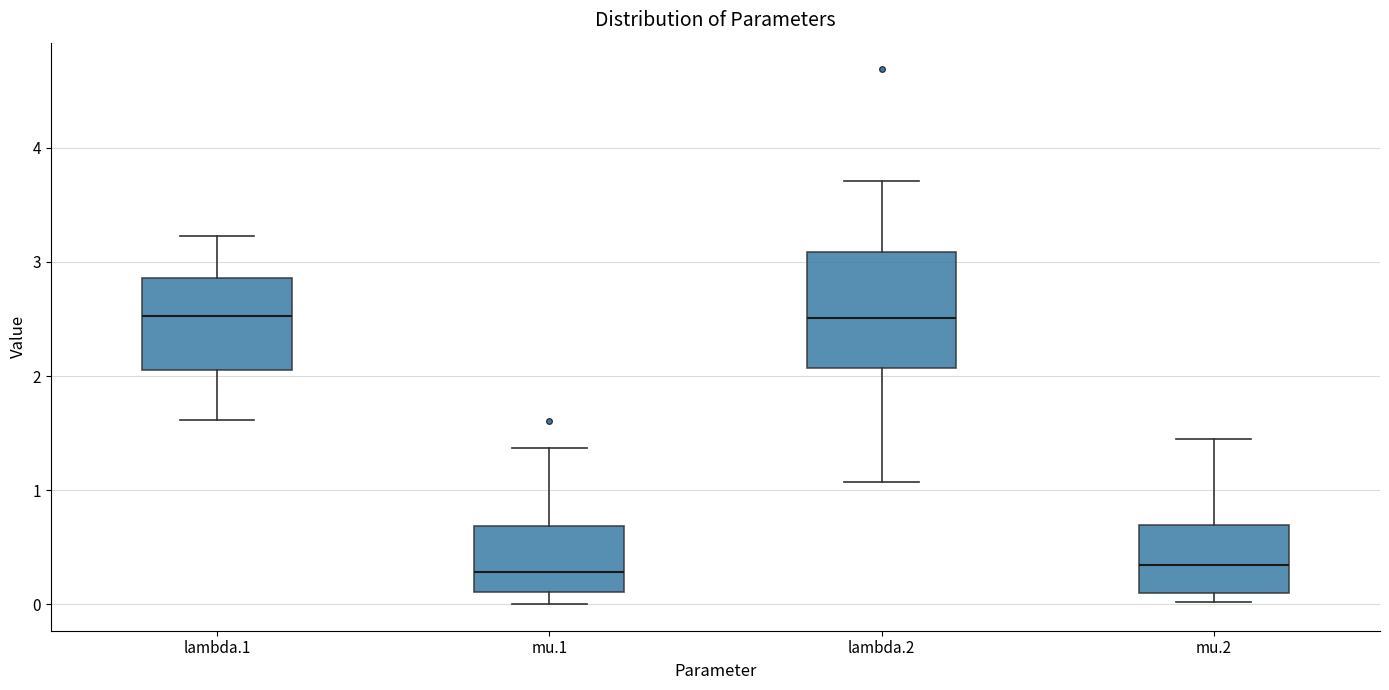

Where does the upper whisker of the box for lambda.2 end on the y-axis? The values are not printed on the chart, so give them approximately, as read against the axis.

3.7